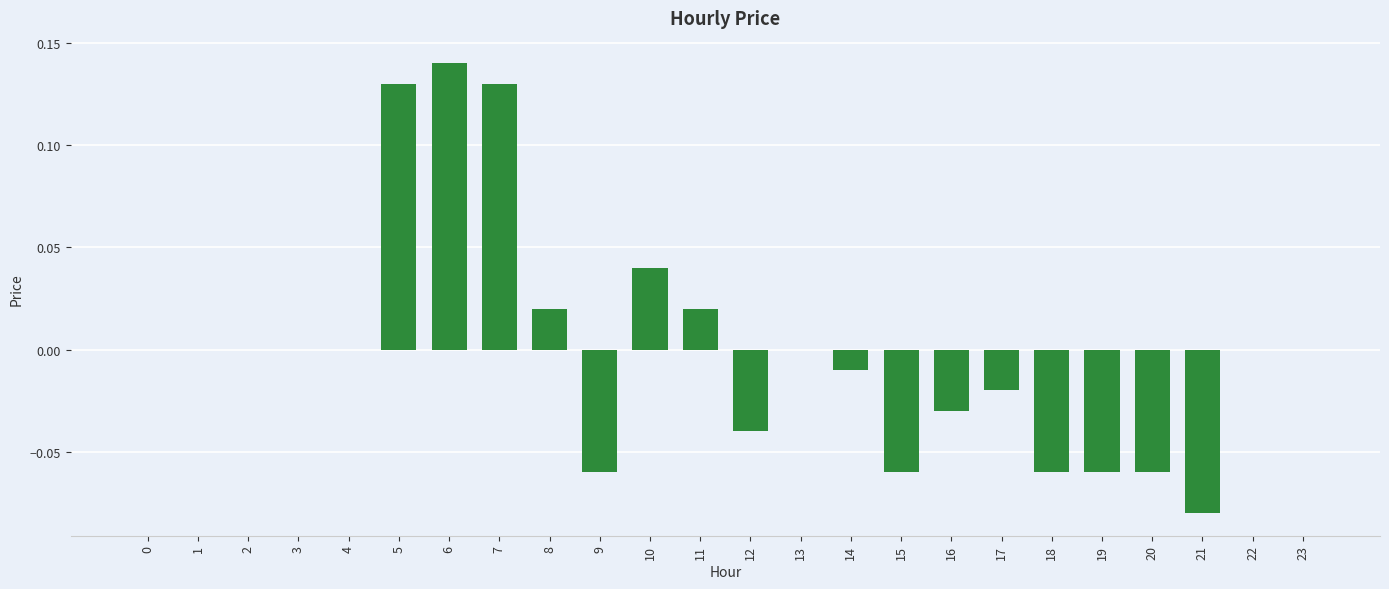

True or false: the data shows -0.0 at 19.

False